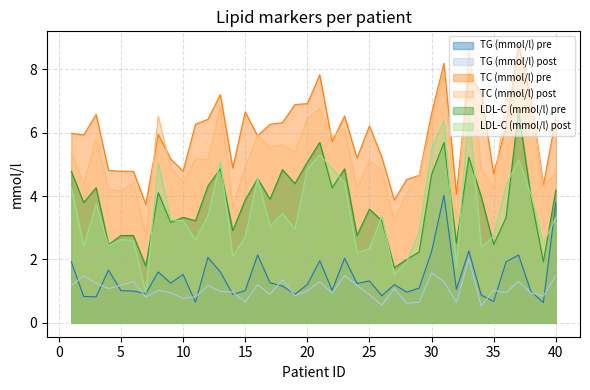

What is the value of the TC (mmol/l) pre point at the 40th from the left?

6.4